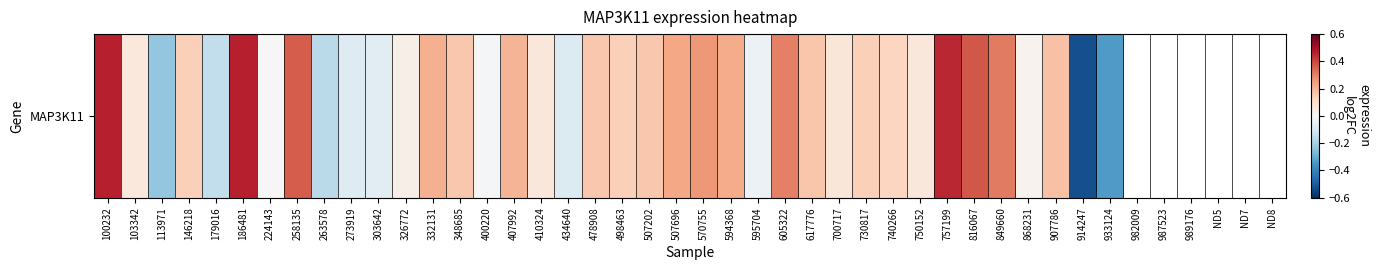

Count the number of data series in this chart.

1